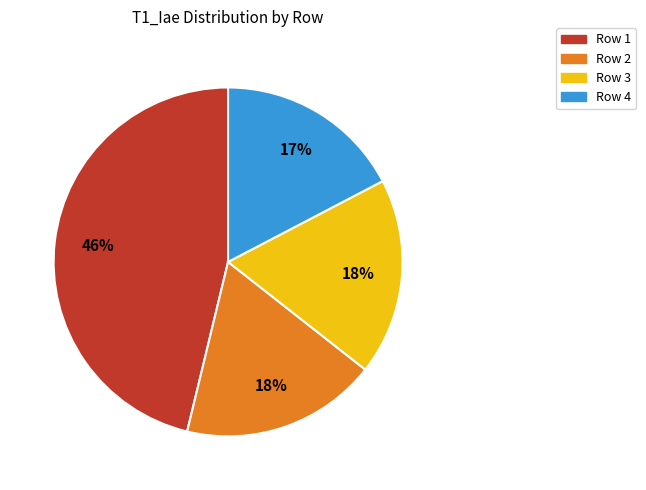

Is there any slice that represents more than half of the pie?

No